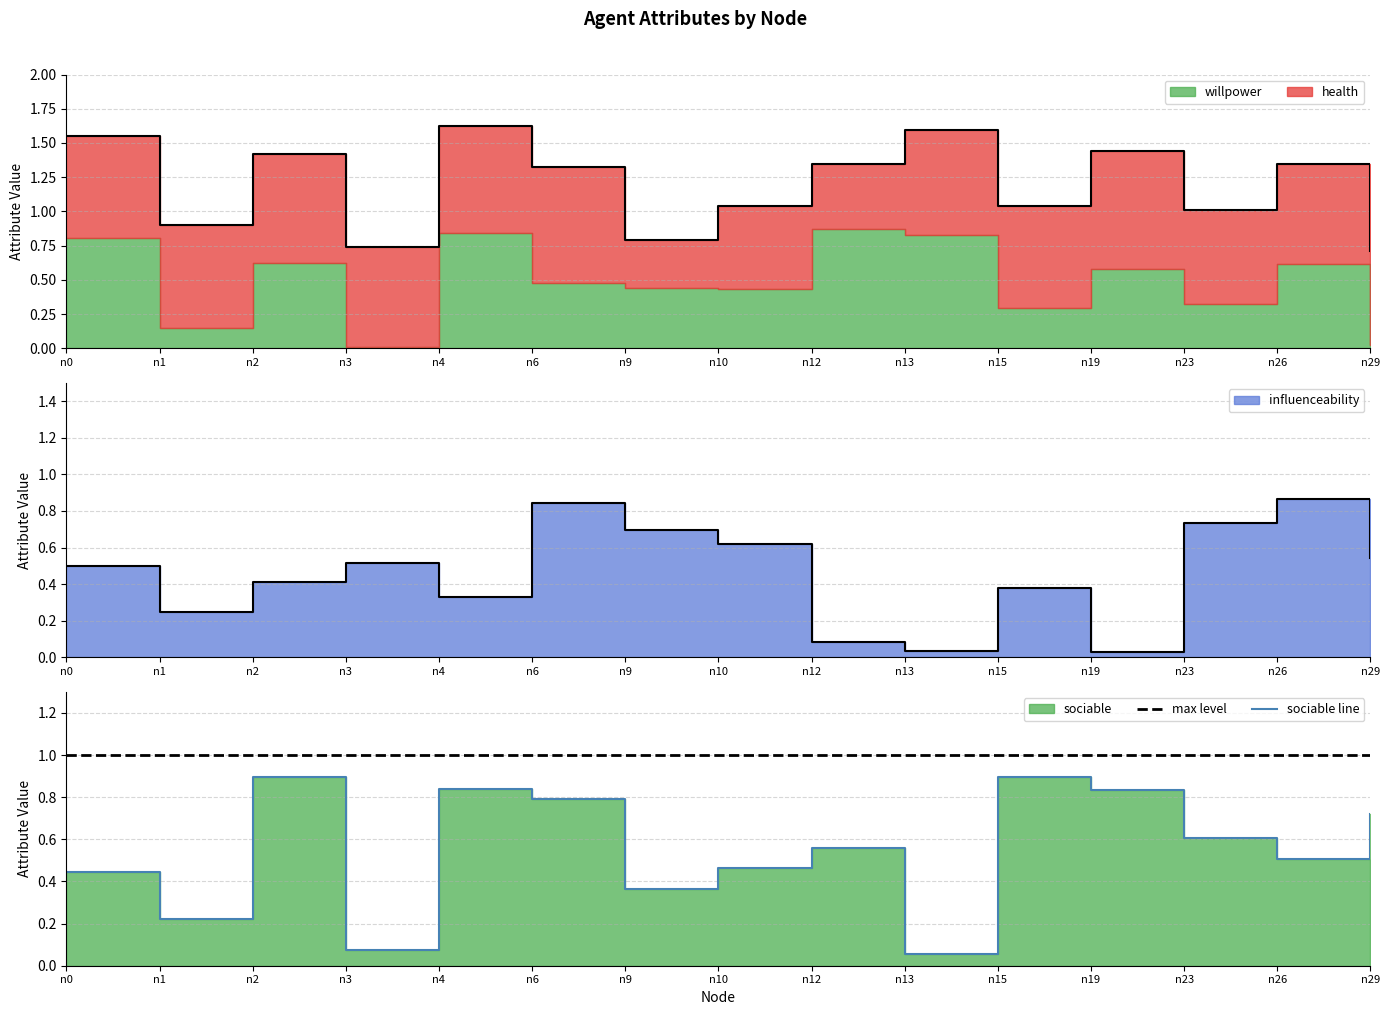

After their last crossing, which series has the higher values: sociable or influenceability?

sociable